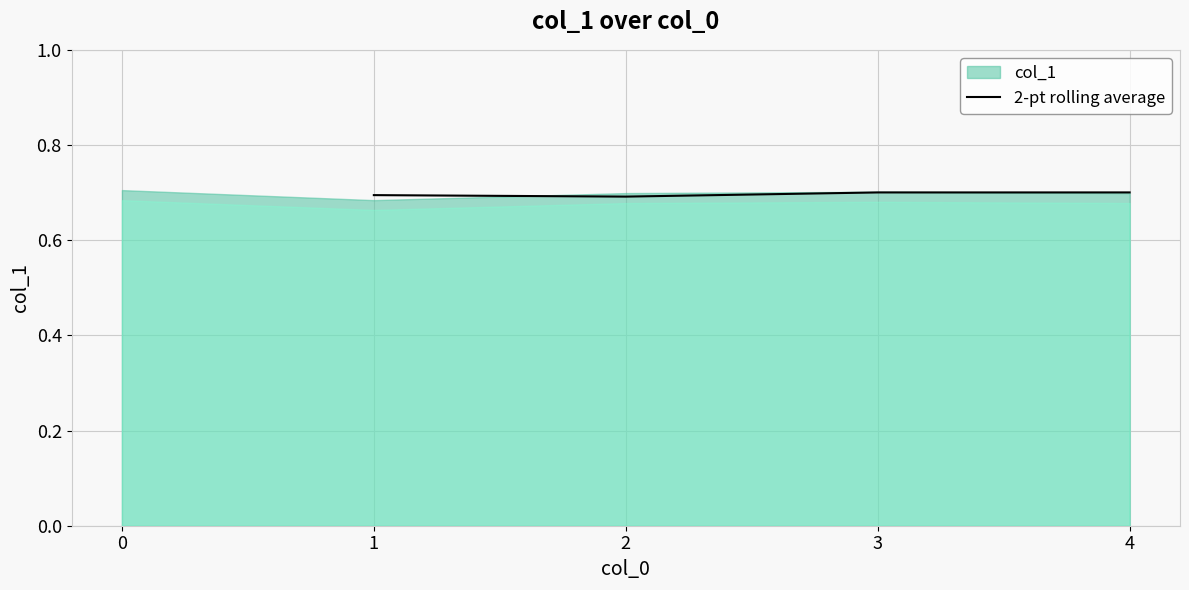

What is the minimum value shown in the chart?

0.7